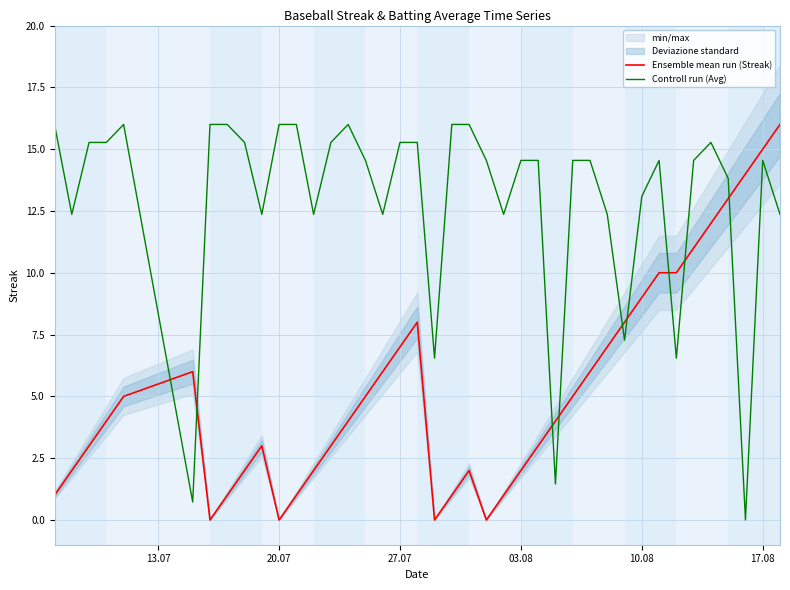

Which series ends up on top after the final intersection of Ensemble mean run (Streak) and Controll run (Avg)?

Ensemble mean run (Streak)